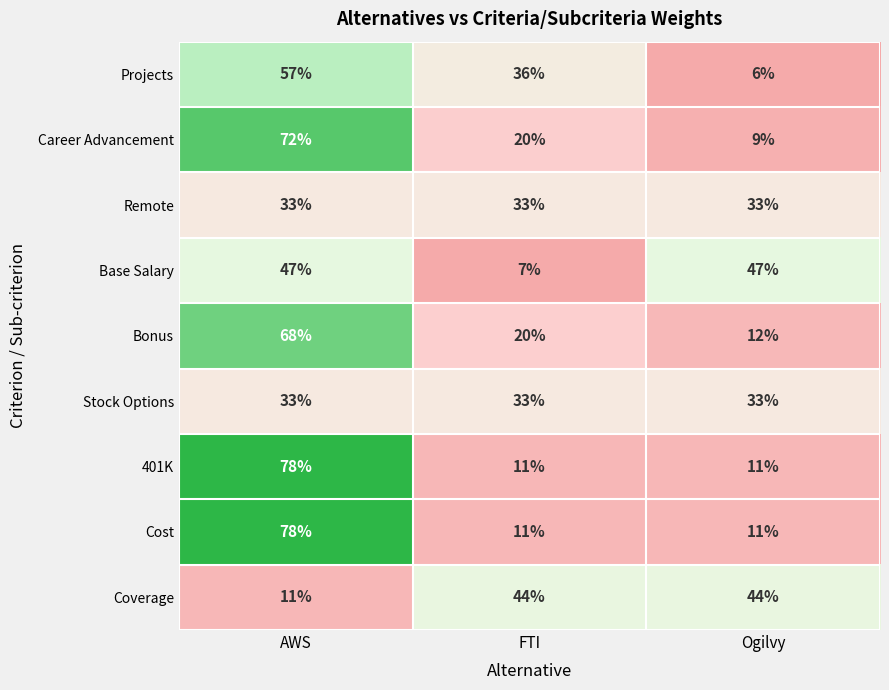

At how many categories does at least one series exceed 22?

3